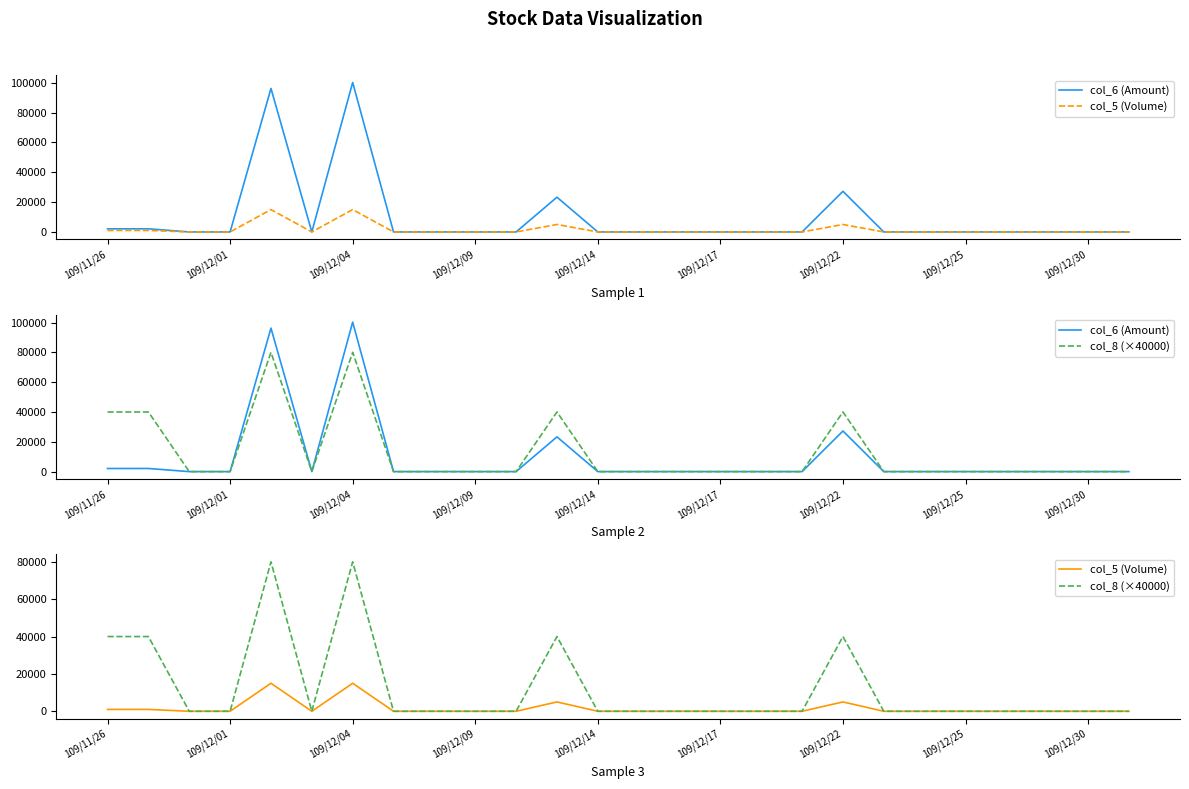

Reading left to right, what are all the values shown in this chart?

col_6 (Amount): 2080	2100	0	0	96250	0	100250	0	0	0	0	23300	0	0	0	0	0	0	27250	0	0	0	0	0	0	0
col_5 (Volume): 1000	1000	0	0	15000	0	15000	0	0	0	0	5000	0	0	0	0	0	0	5000	0	0	0	0	0	0	0
col_8 (×40000): 40000	40000	0	0	80000	0	80000	0	0	0	0	40000	0	0	0	0	0	0	40000	0	0	0	0	0	0	0